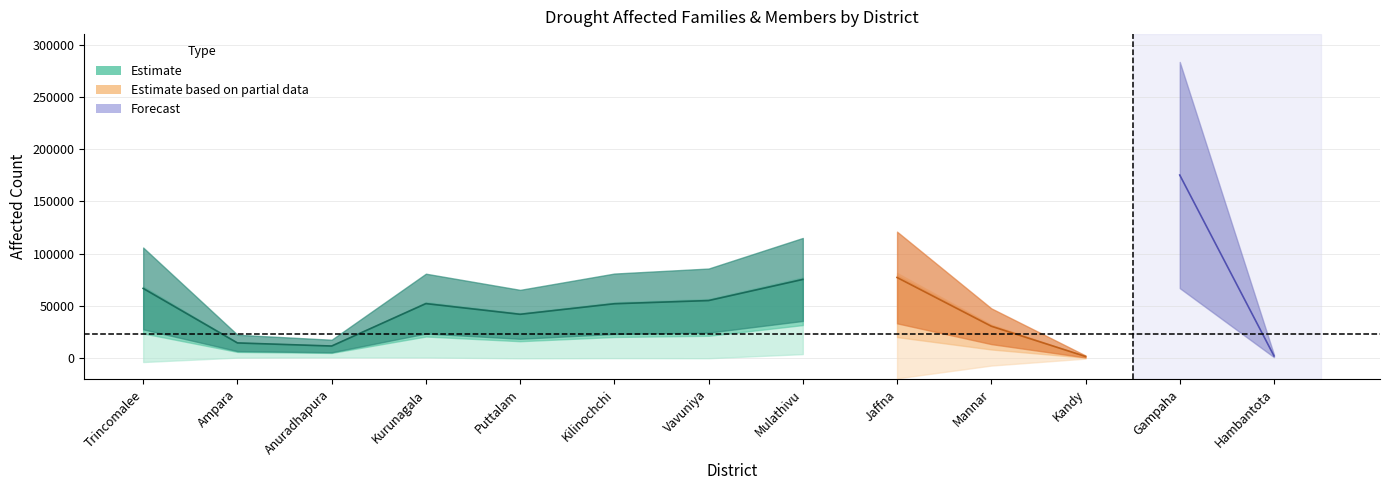

True or false: Members and Families intersect in this chart.

False